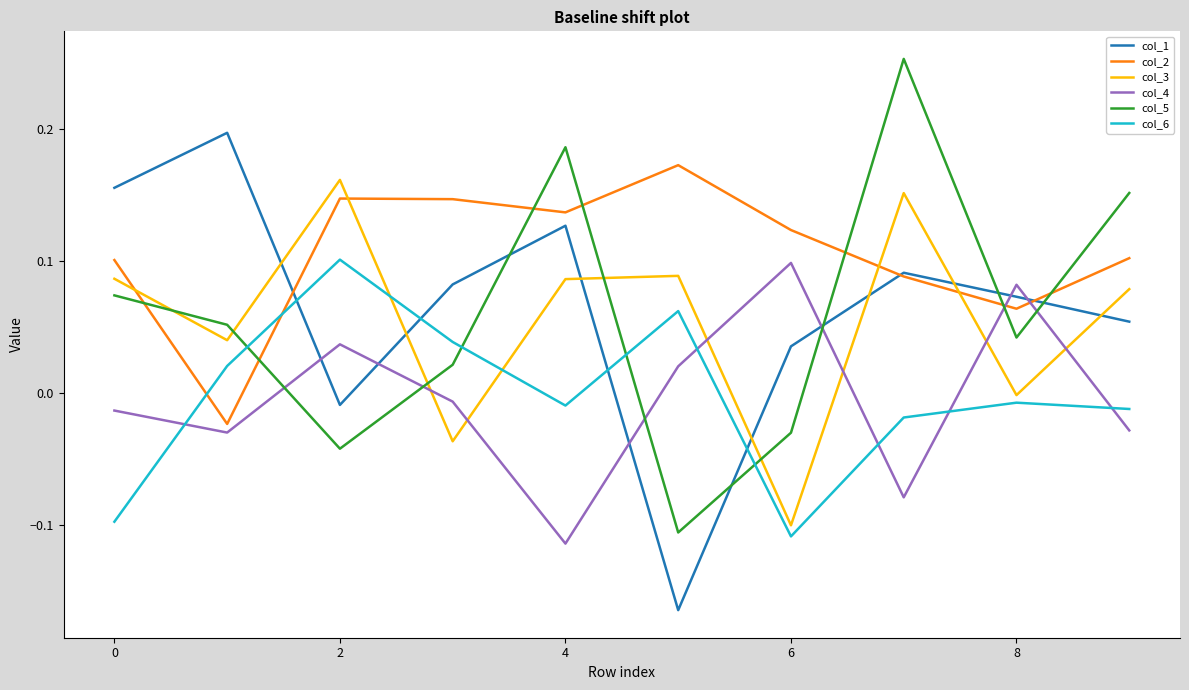

Which series has the largest total across all categories?

col_2